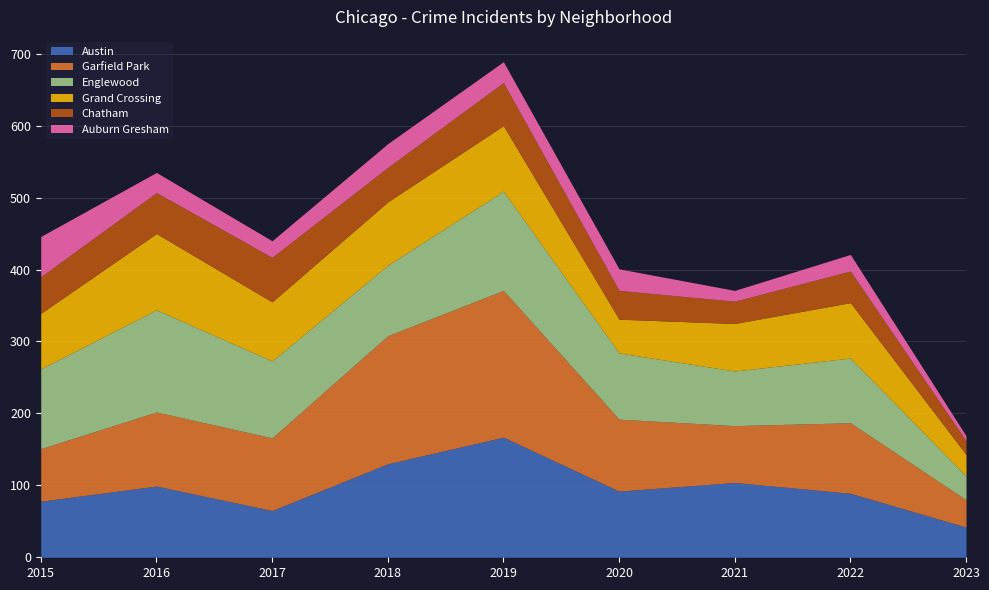

What is the average value of the Auburn Gresham series?

27